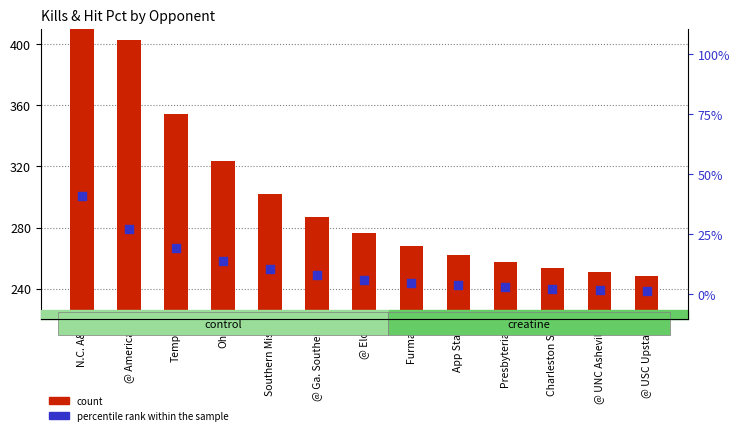

What is the total value across all series at Southern Miss.?

312.6